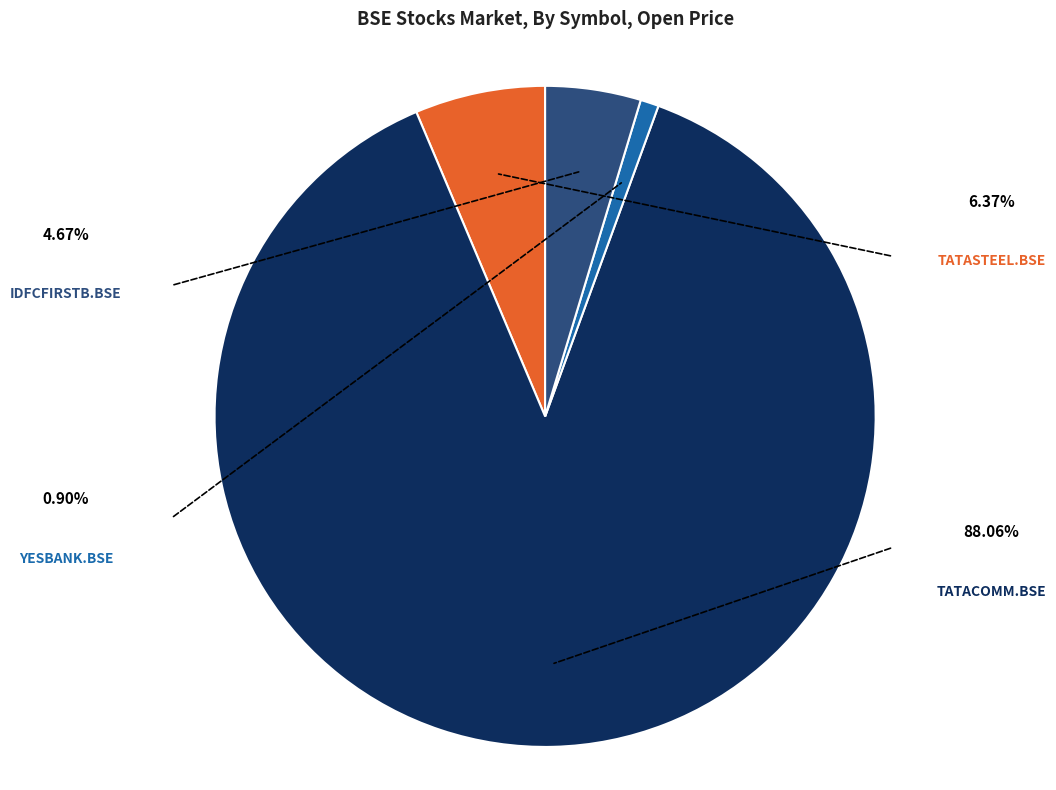

Does TATACOMM.BSE account for over 50% of the chart?

Yes